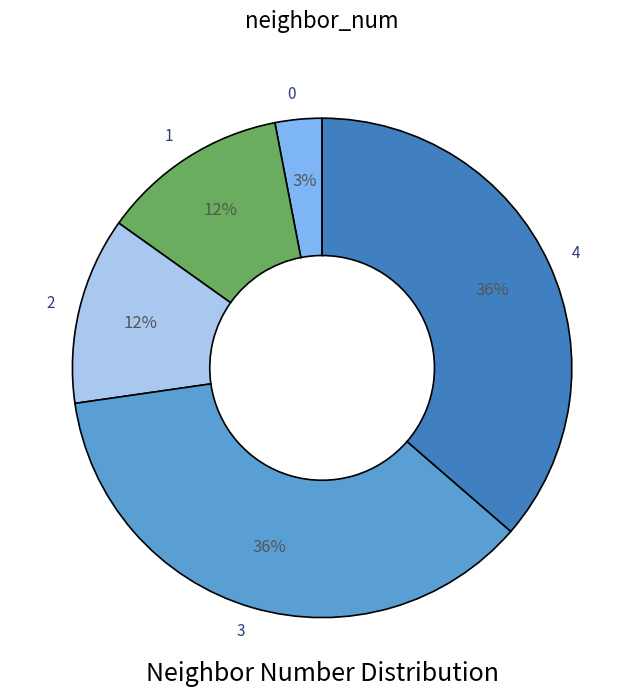

What is the ratio of the value at 2 to the value at 1?

1.0